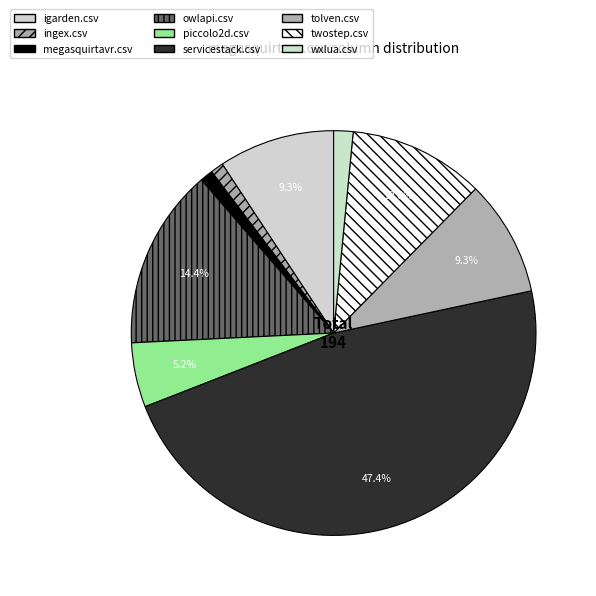

Combined, do tolven.csv and piccolo2d.csv account for over 50%?

No